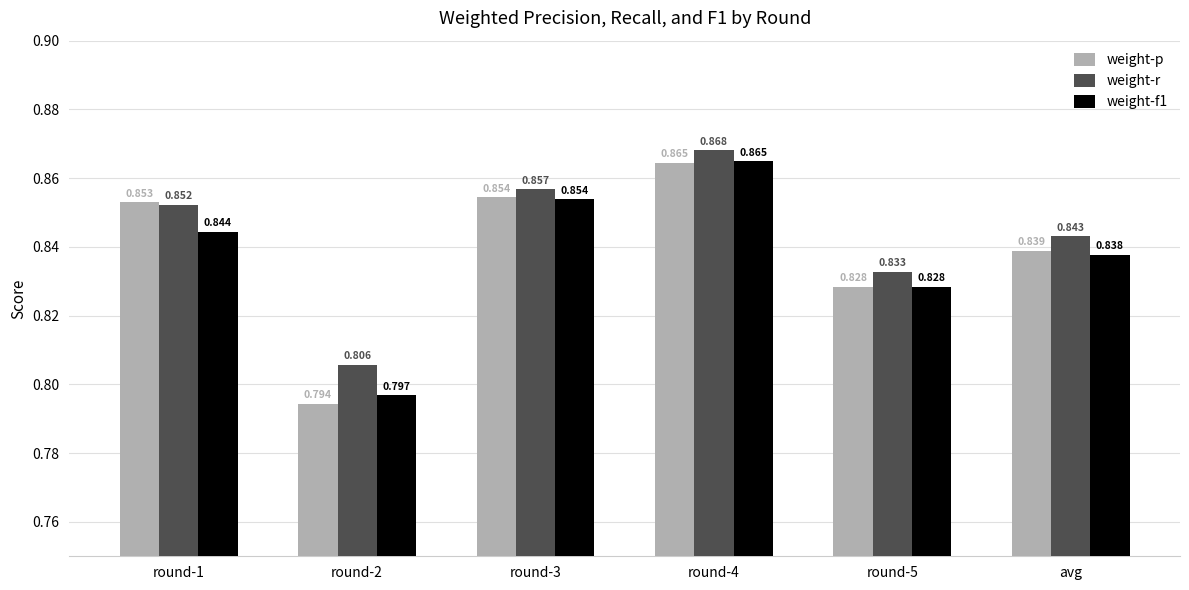

Which series has the widest spread of values?

weight-p